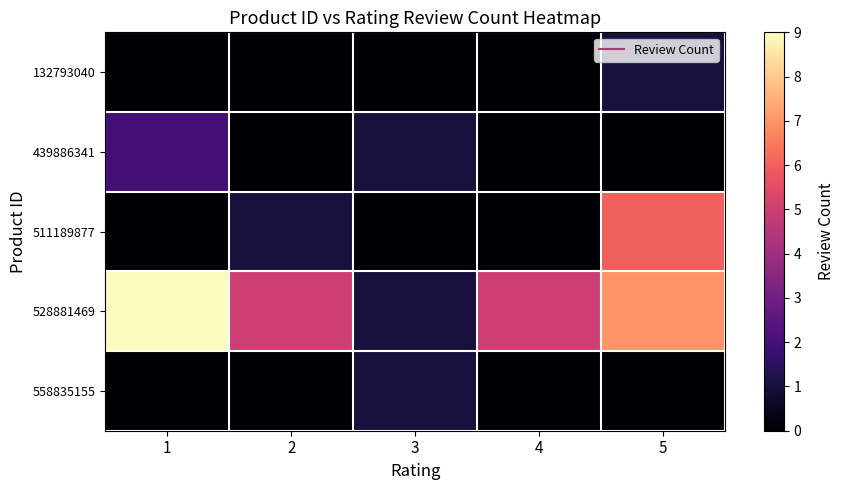

Between 1 and 5, which series saw the biggest shift?

511189877